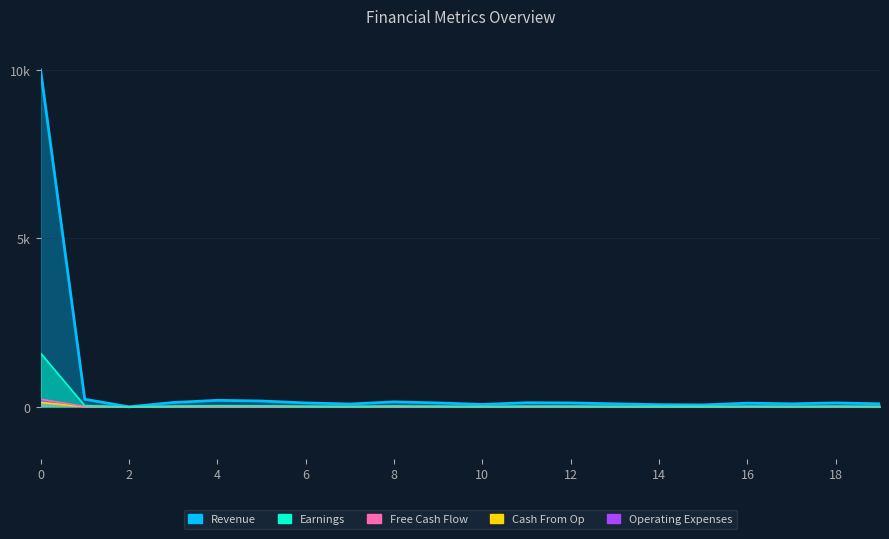

What is the difference between the maximum and minimum values in the Revenue series?

9780